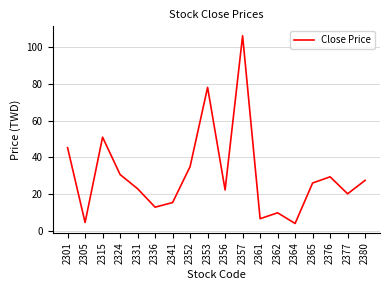

What is the maximum value shown in the chart?

106.0